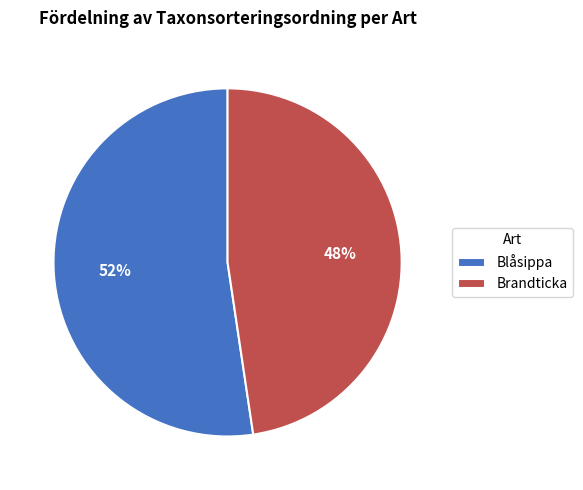

Do Blåsippa and Brandticka together represent more than half of the pie?

Yes